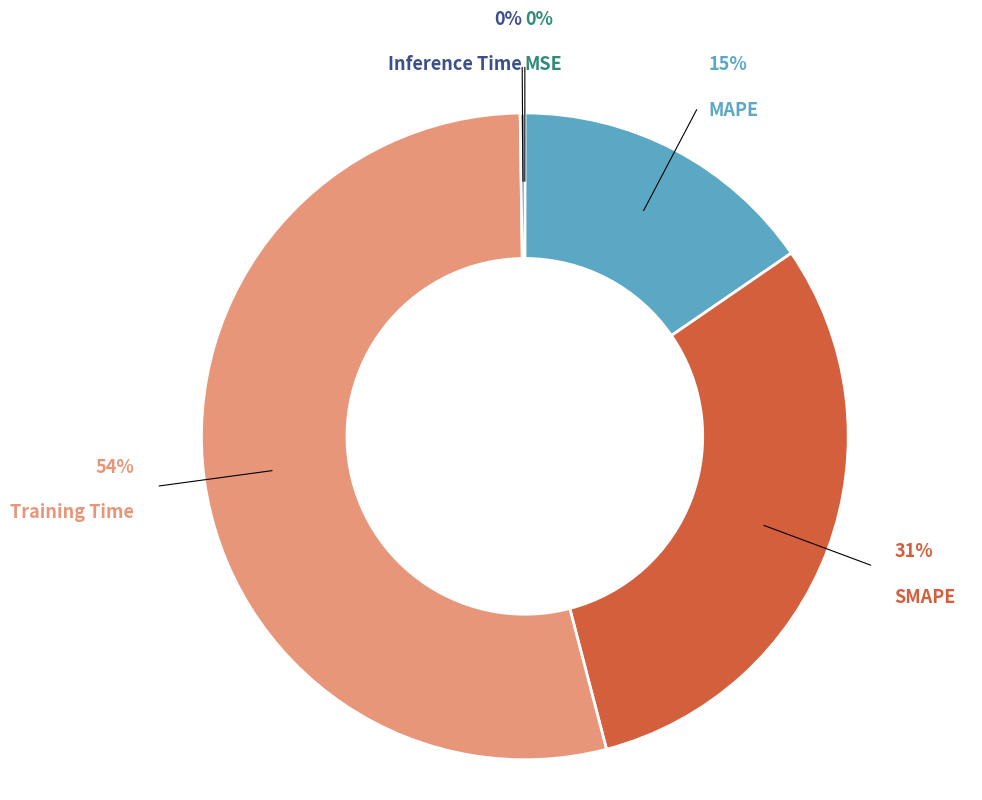

What is the largest slice in the pie chart?

Training Time